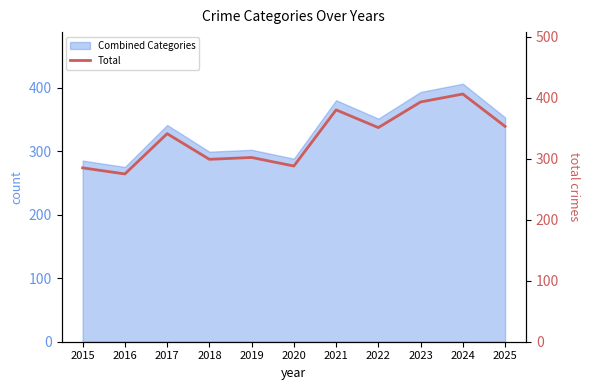

How many data points are above 341?

5